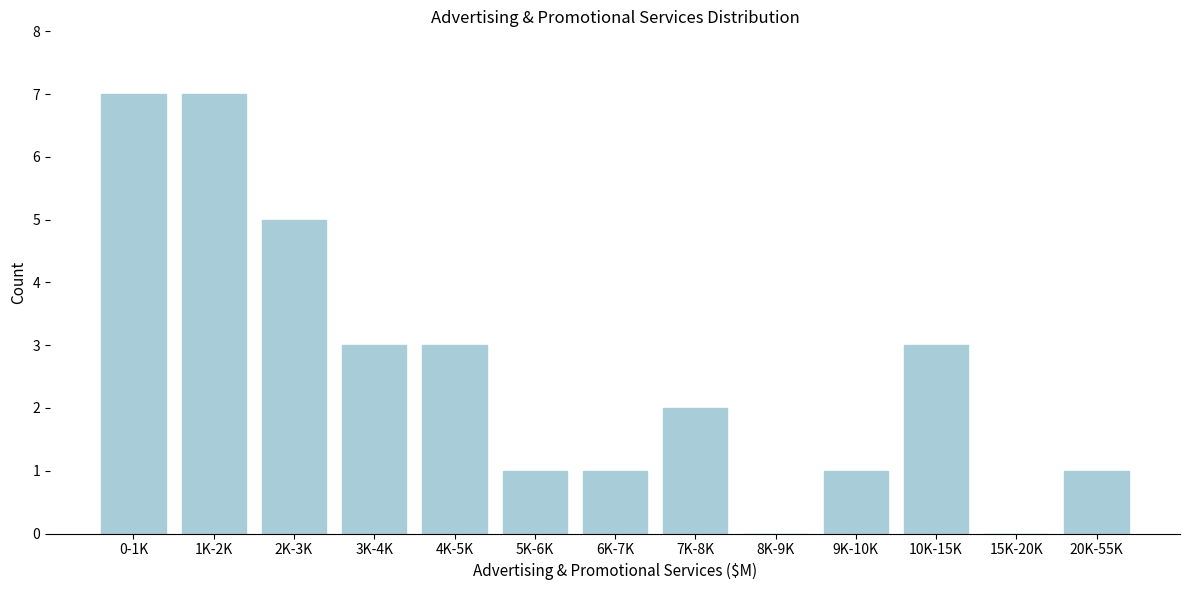

Reading left to right, transcribe all the data shown in this chart.

0-1K=7	1K-2K=7	2K-3K=5	3K-4K=3	4K-5K=3	5K-6K=1	6K-7K=1	7K-8K=2	8K-9K=0	9K-10K=1	10K-15K=3	15K-20K=0	20K-55K=1